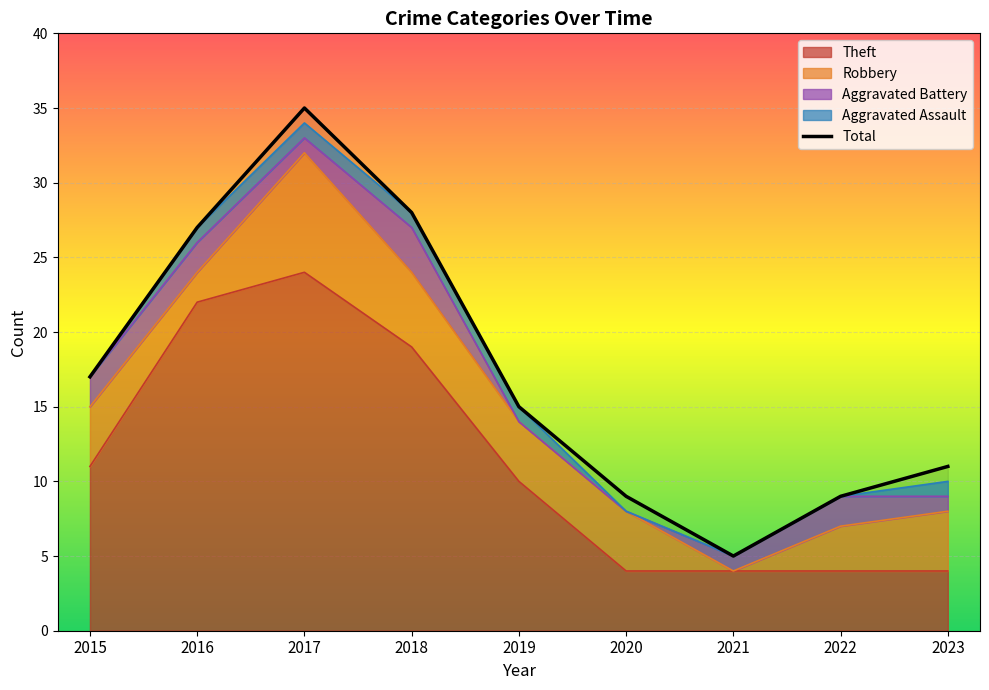

Reading left to right, list all the values displayed in this chart.

2015=17	2016=27	2017=35	2018=28	2019=15	2020=9	2021=5	2022=9	2023=11